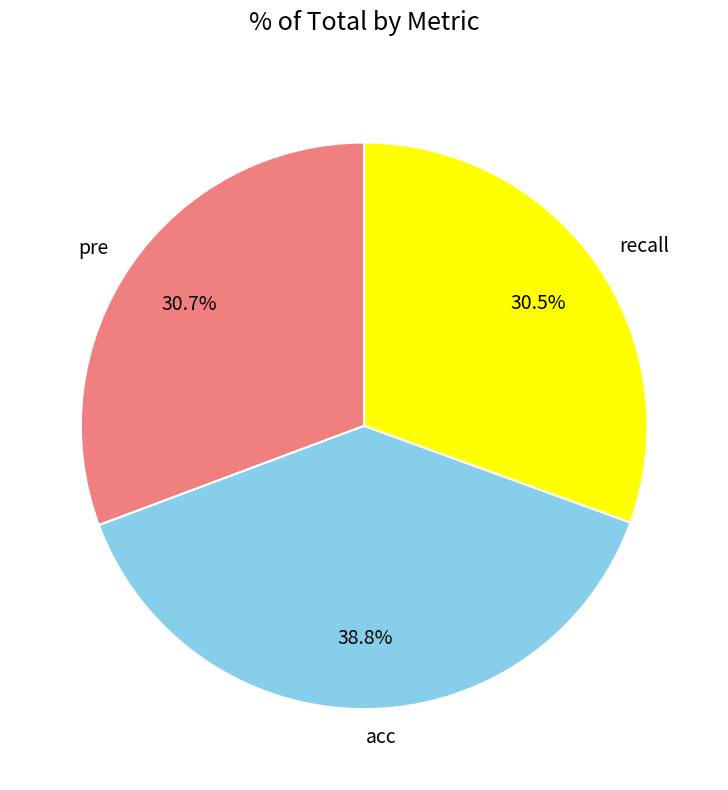

Count the number of slices in the pie.

3